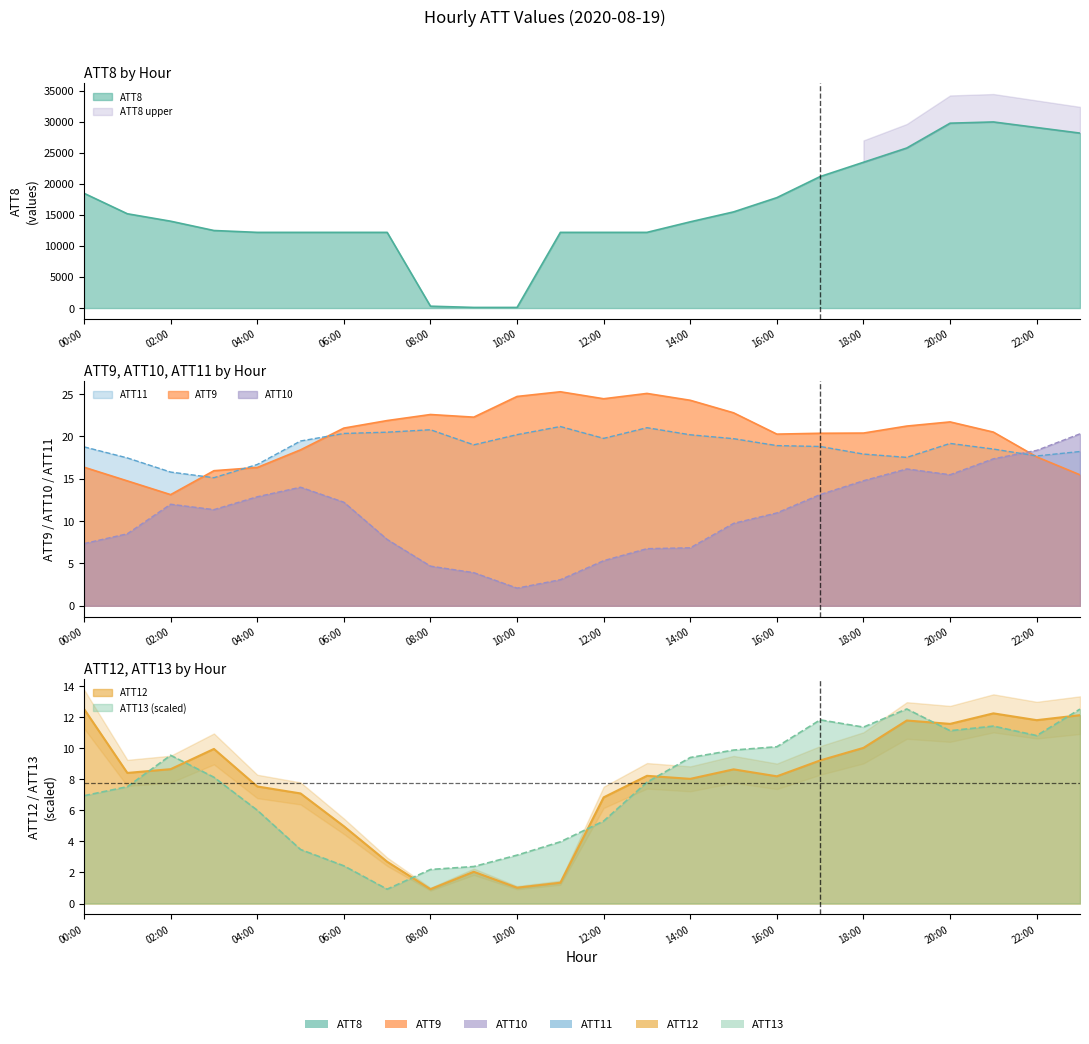

Which has a higher value, 11 or 3?

3